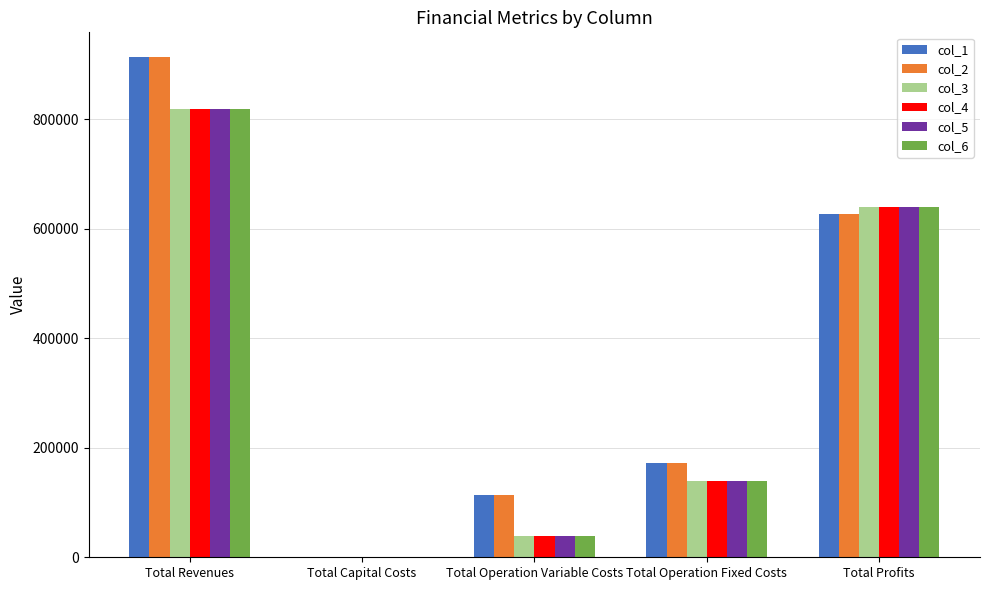

At which category is the sum across all series the highest?

Total Revenues